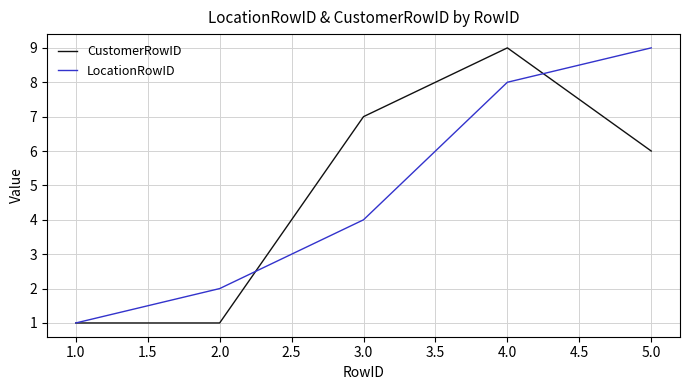

True or false: LocationRowID has a value of 9 at 5.0.

True